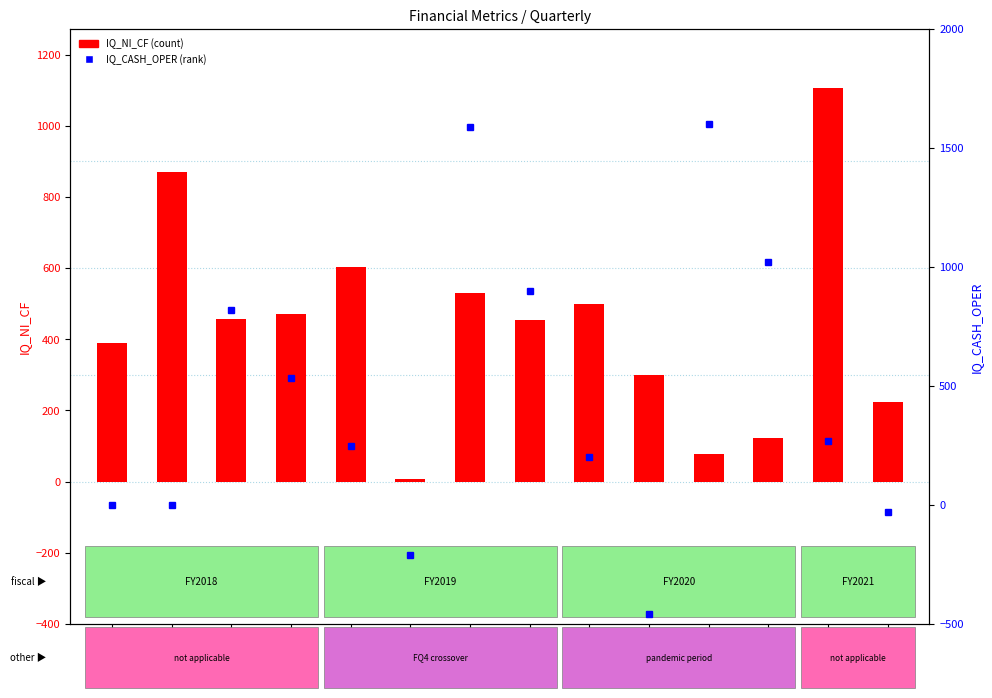

The IQ_NI_CF (count) series shows 224 at FQ22021. True or false?

True